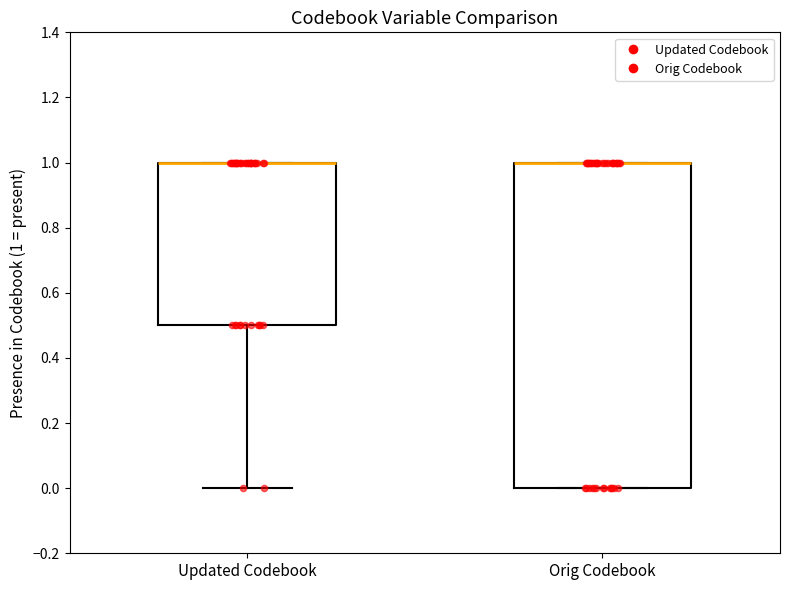

Where is the lower edge of the box for Orig Codebook on the y-axis? The values are not printed on the chart, so give them approximately, as read against the axis.

0.0